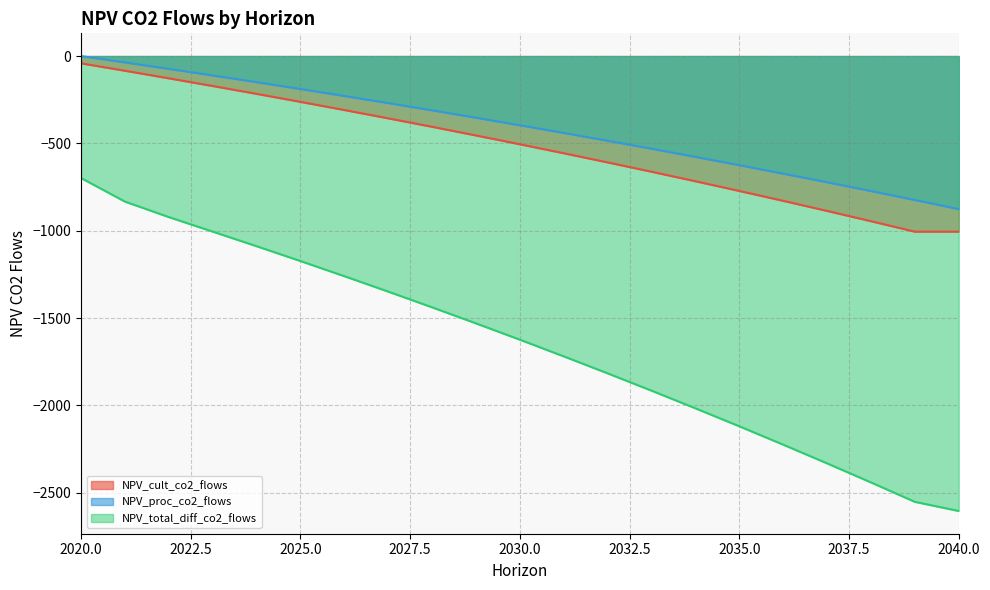

The value of NPV_proc_co2_flows at 2020.0 is -358.3. True or false?

False